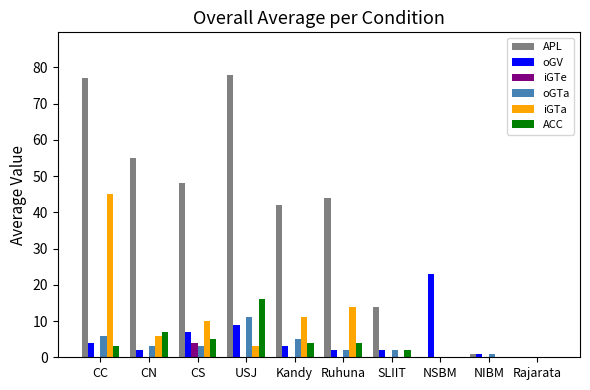

Reading right to left, extract all data points from this chart.

APL: 0	1	0	14	44	42	78	48	55	77
oGV: 0	1	23	2	2	3	9	7	2	4
iGTe: 0	0	0	0	0	0	0	4	0	0
oGTa: 0	1	0	2	2	5	11	3	3	6
iGTa: 0	0	0	0	14	11	3	10	6	45
ACC: 0	0	0	2	4	4	16	5	7	3